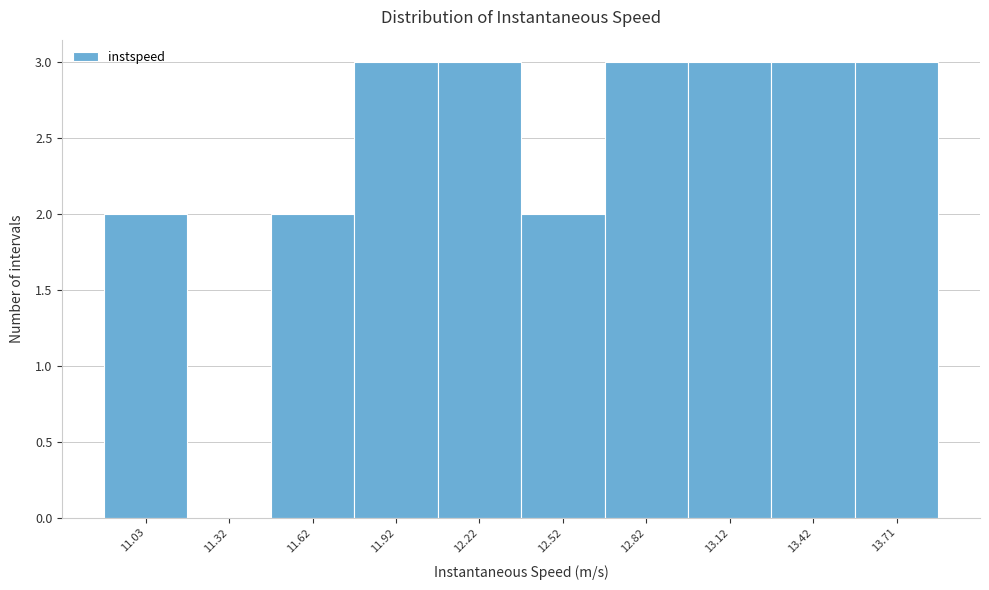

Reading right to left, list all the values displayed in this chart.

13.71=3	13.42=3	13.12=3	12.82=3	12.52=2	12.22=3	11.92=3	11.62=2	11.32=0	11.03=2